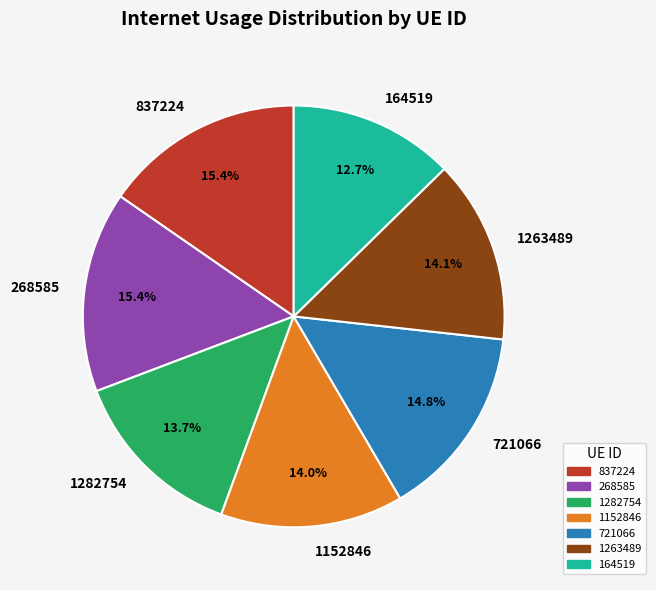

What is the ratio of the value at 1282754 to the value at 1152846?

1.0